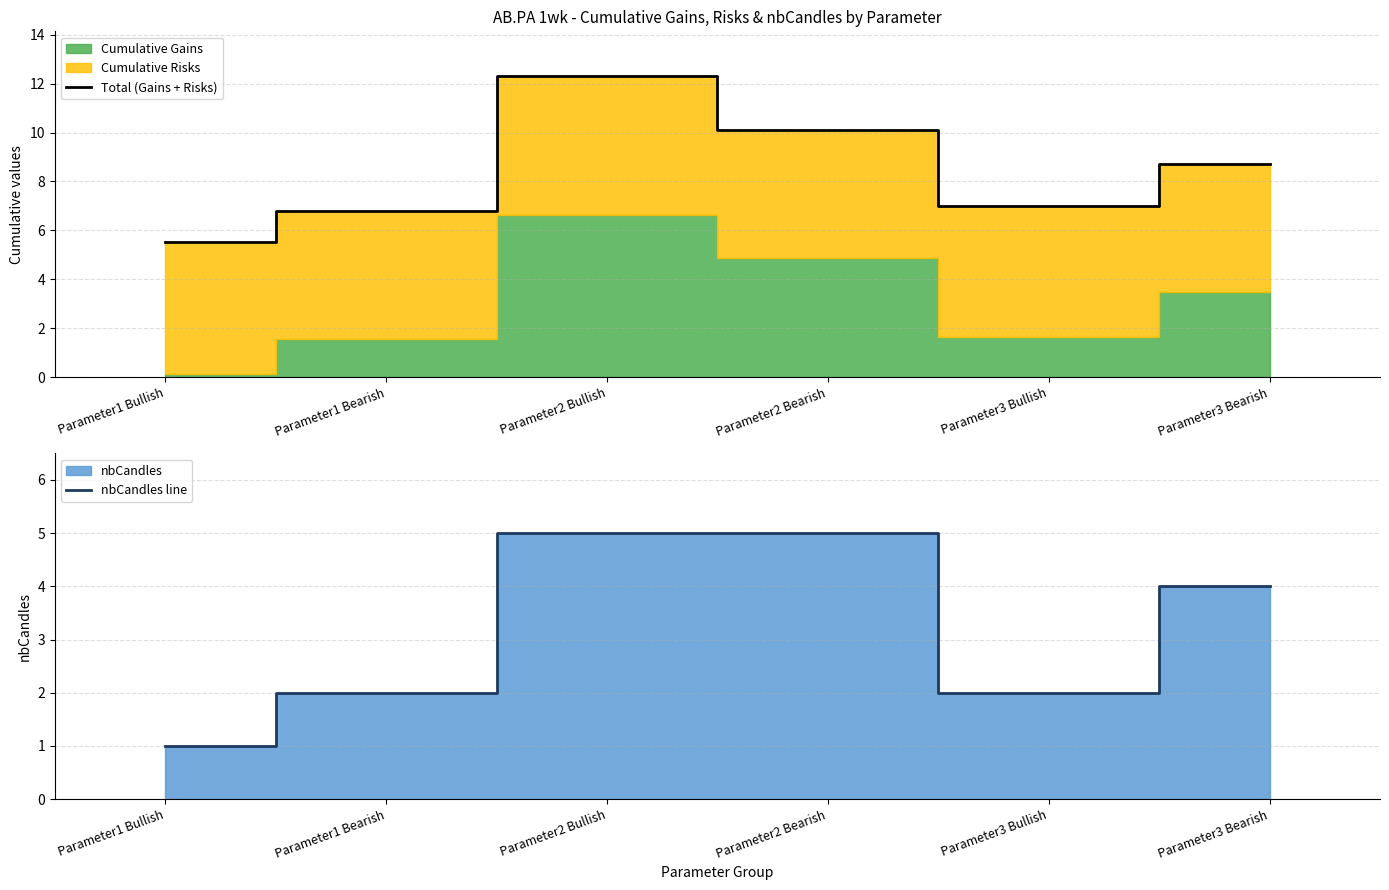

List the labels in order of Total (Gains + Risks) value, smallest first.

Parameter1 Bullish, Parameter1 Bearish, Parameter3 Bullish, Parameter3 Bearish, Parameter2 Bearish, Parameter2 Bullish